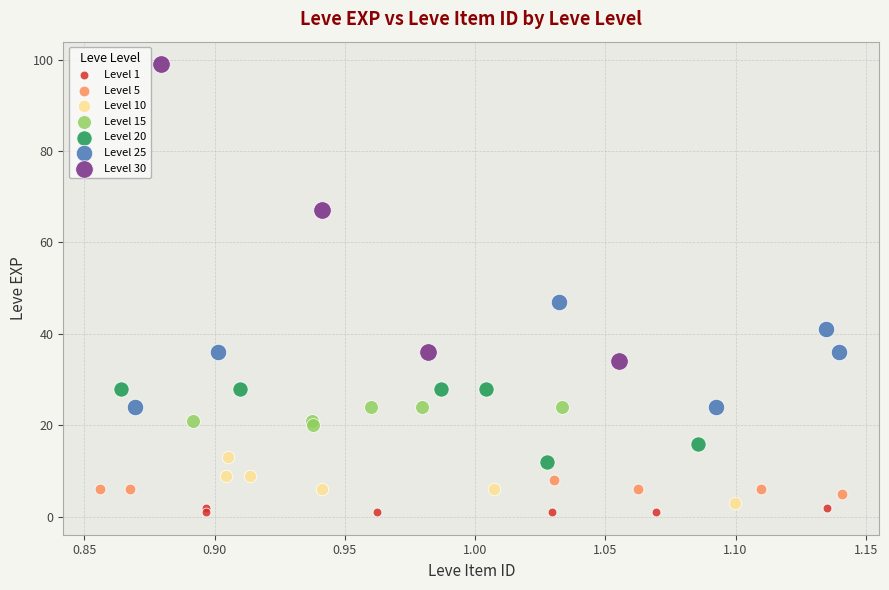

Which series contains the highest Y value?

Level 30